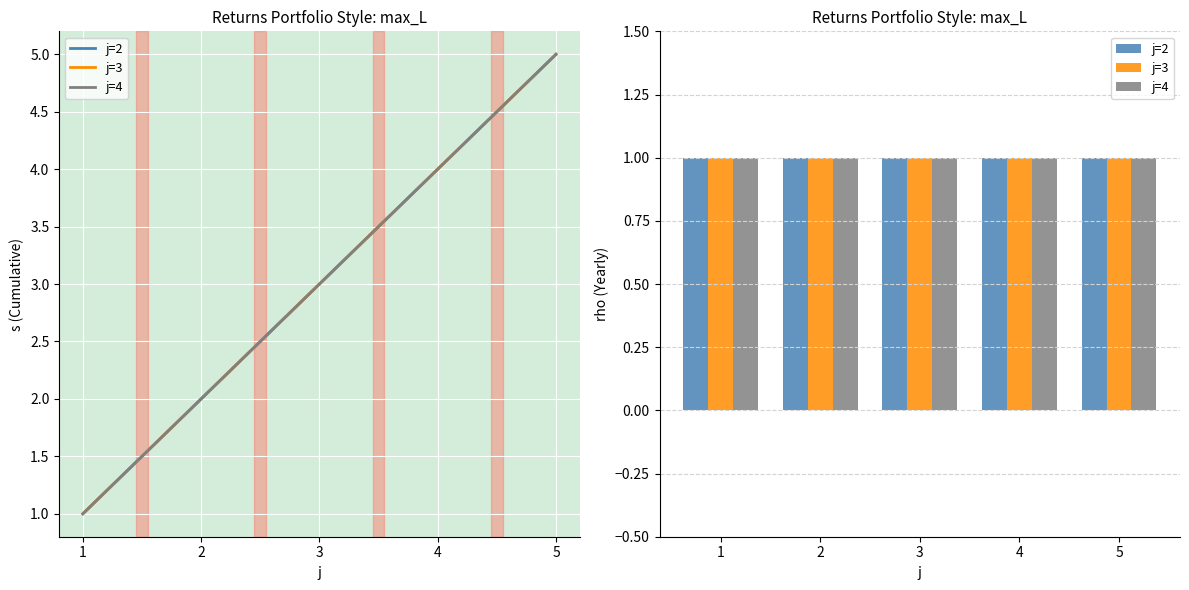

What is the average value of the s series?

3